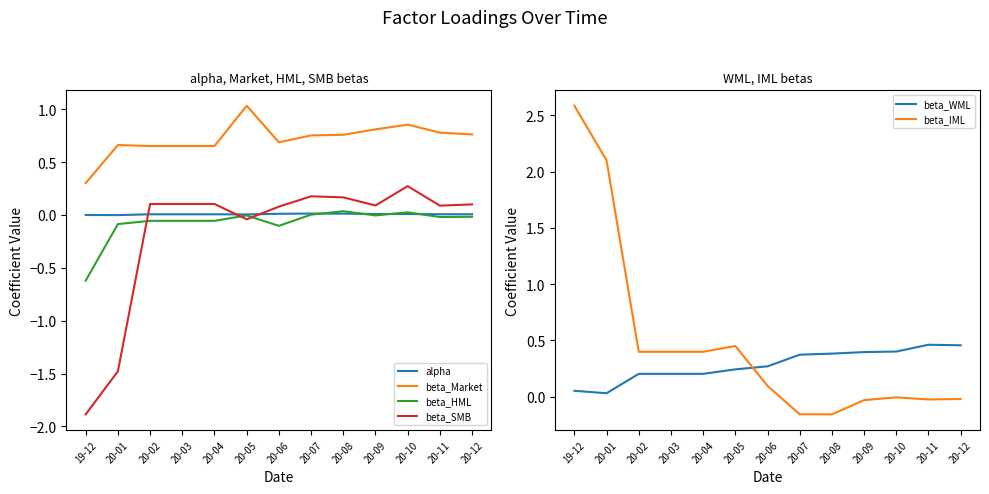

Count the number of categories in the chart.

13